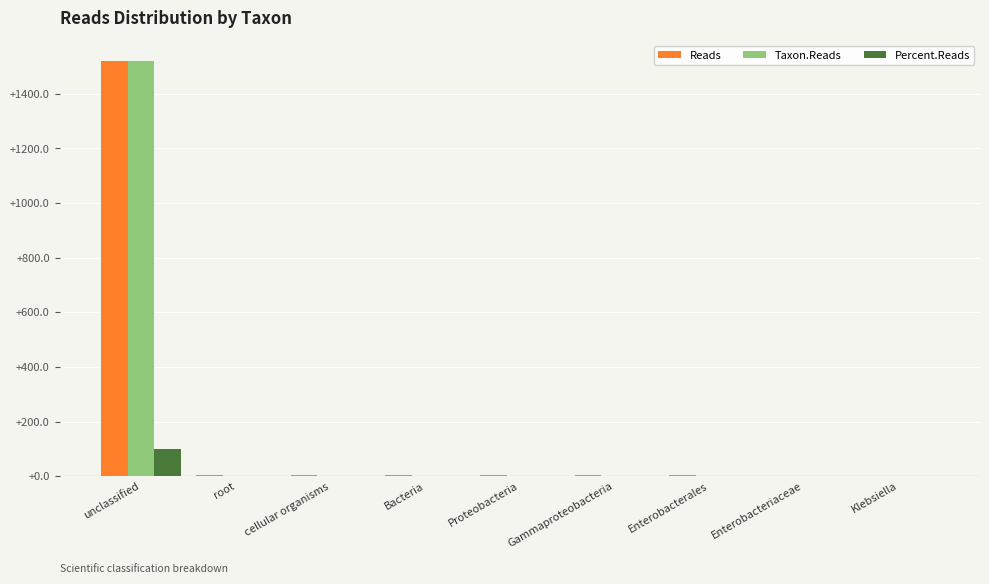

What is the sum of the Percent.Reads values at Klebsiella and unclassified?

99.9